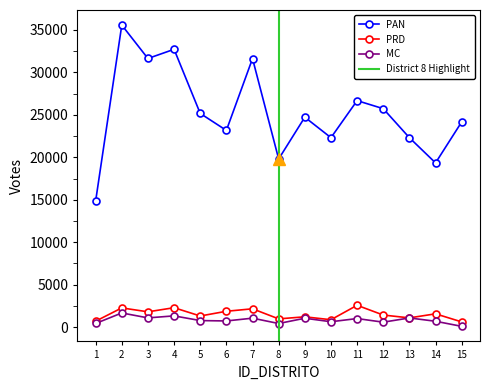

What is the sum of the PAN values at 9 and 12?

50449